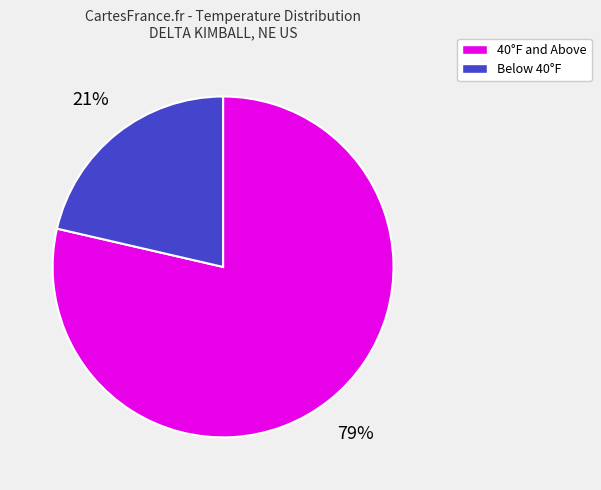

Does any single category account for the majority?

Yes